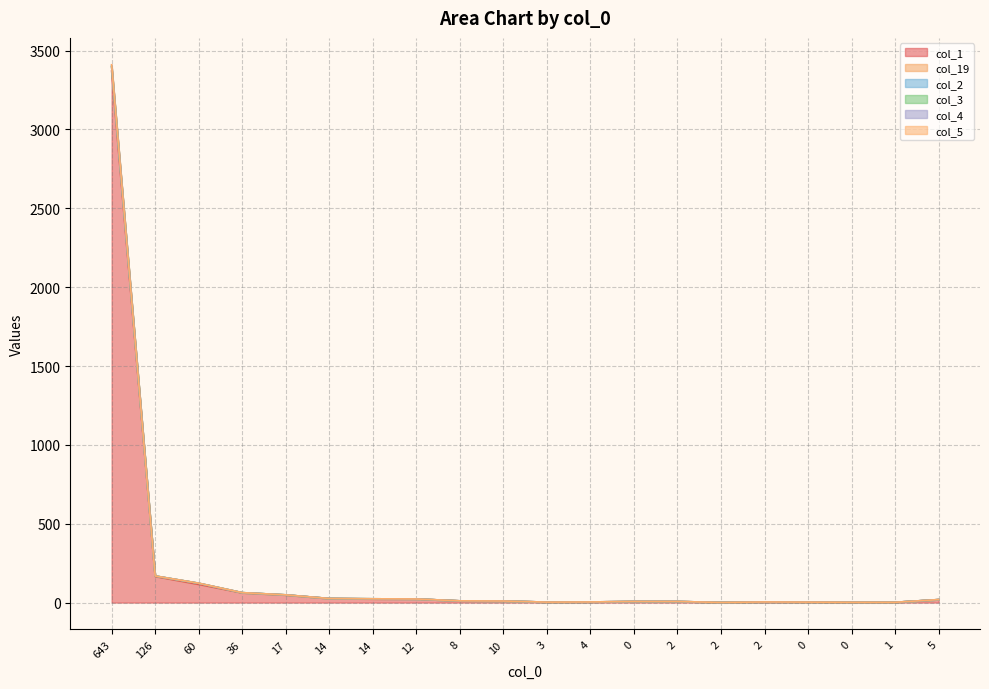

True or false: col_1 and col_5 intersect in this chart.

False